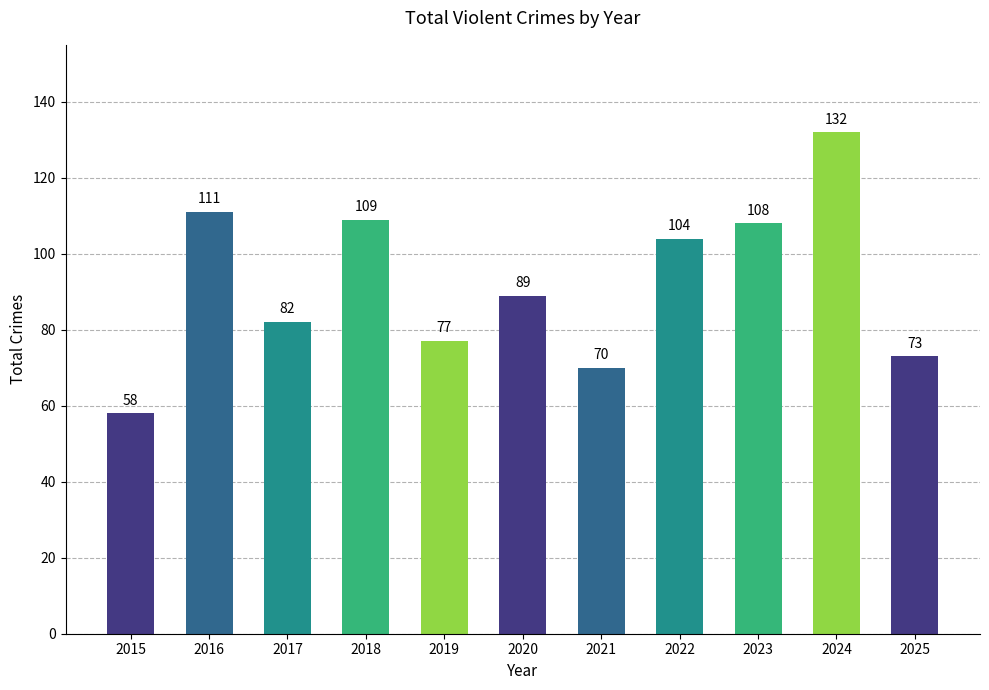

Where is the data nearest to the value 95?

2020